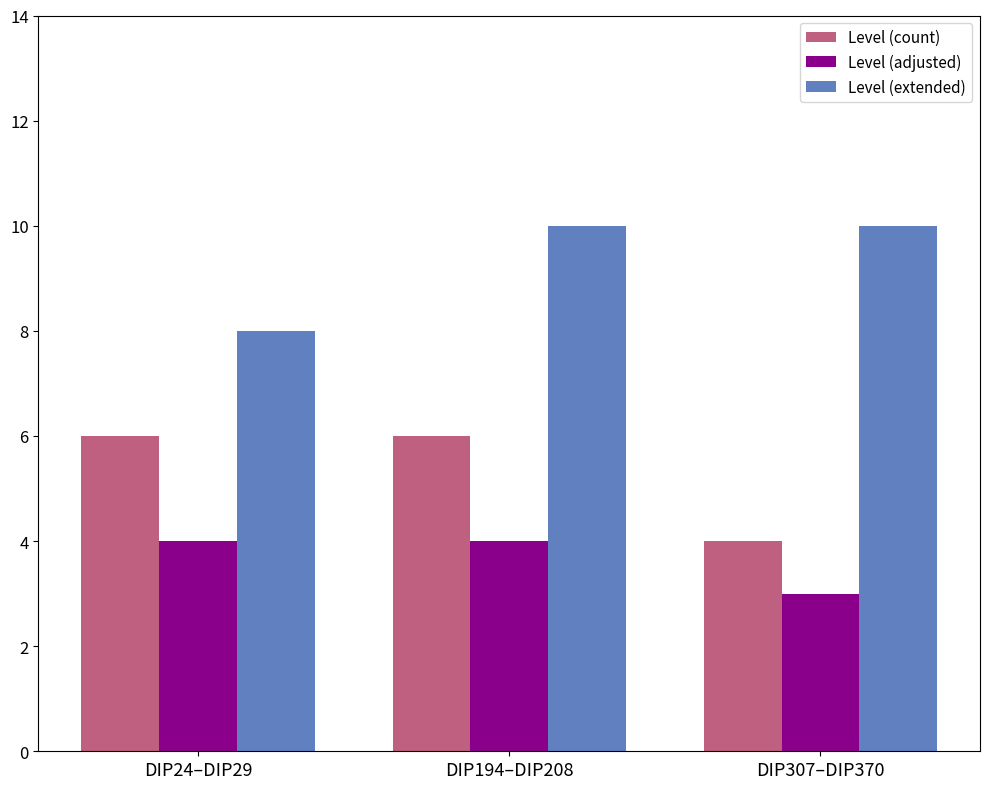

How many Level (adjusted) values are between 3 and 4?

3